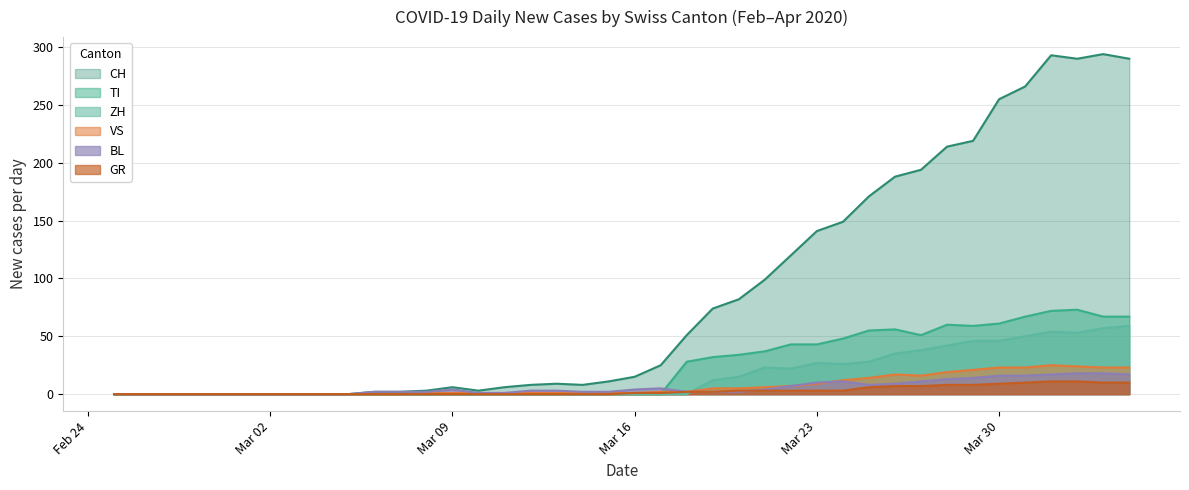

What are all the series names shown in the legend?

CH, TI, ZH, VS, BL, GR